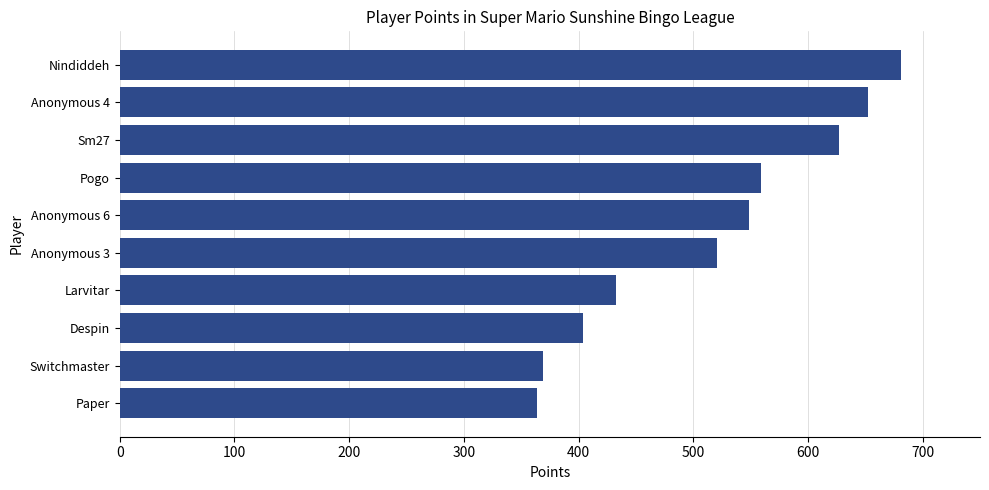

Reading top to bottom, transcribe all the data shown in this chart.

Nindiddeh=681	Anonymous 4=652	Sm27=627	Pogo=559	Anonymous 6=549	Anonymous 3=521	Larvitar=433	Despin=404	Switchmaster=369	Paper=364